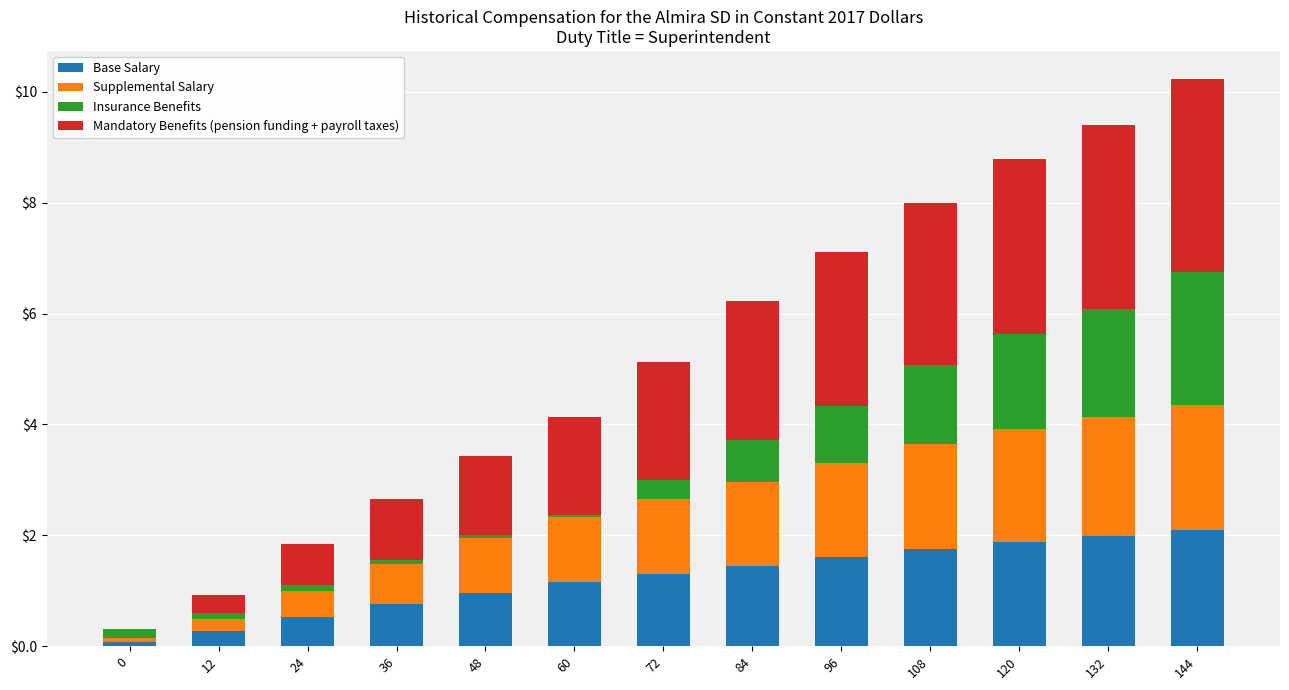

What is the total value across all series at 72?

5.1